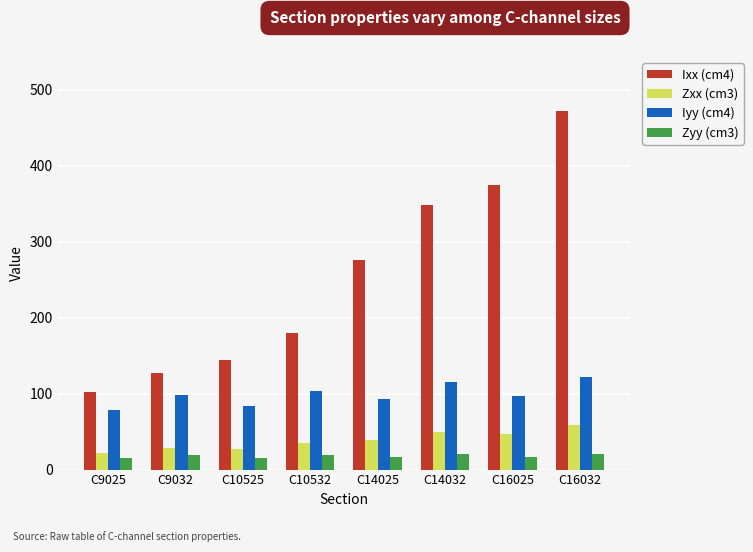

Which series has the widest spread of values?

Ixx (cm4)